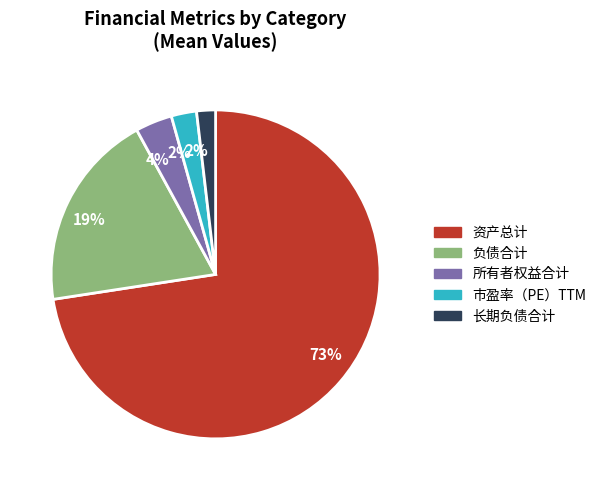

To the nearest percent, what is the average slice percentage?

20%